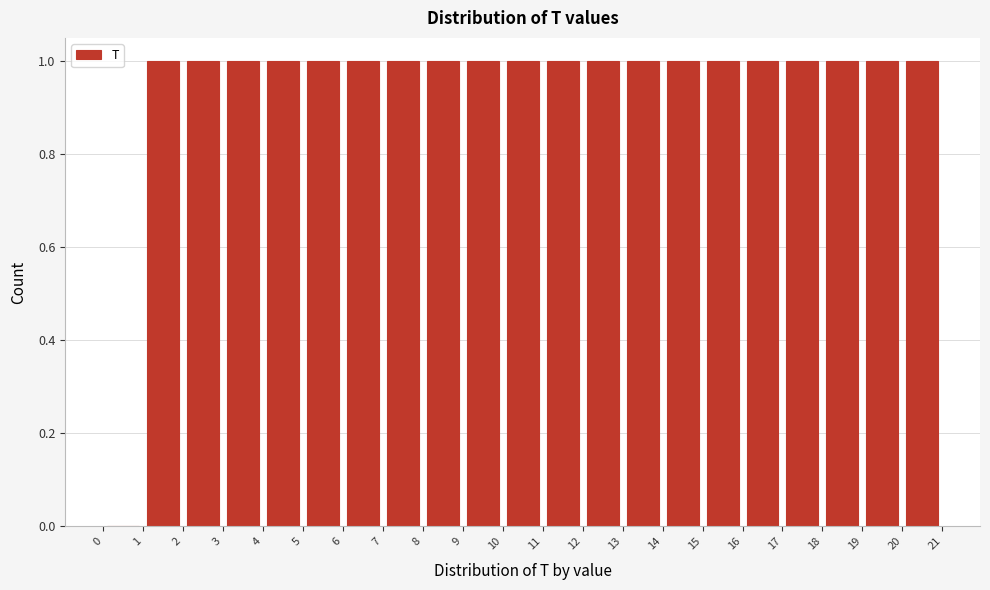

Reading left to right, transcribe this chart: for each bar, give the range it covers on the x-axis and its height. The values are not printed on the chart, so give them approximately, as read against the axis.

0 to 1: 0
1 to 2: 1
2 to 3: 1
3 to 4: 1
4 to 5: 1
5 to 6: 1
6 to 7: 1
7 to 8: 1
8 to 9: 1
9 to 10: 1
10 to 11: 1
11 to 12: 1
12 to 13: 1
13 to 14: 1
14 to 15: 1
15 to 16: 1
16 to 17: 1
17 to 18: 1
18 to 19: 1
19 to 20: 1
20 to 21: 1